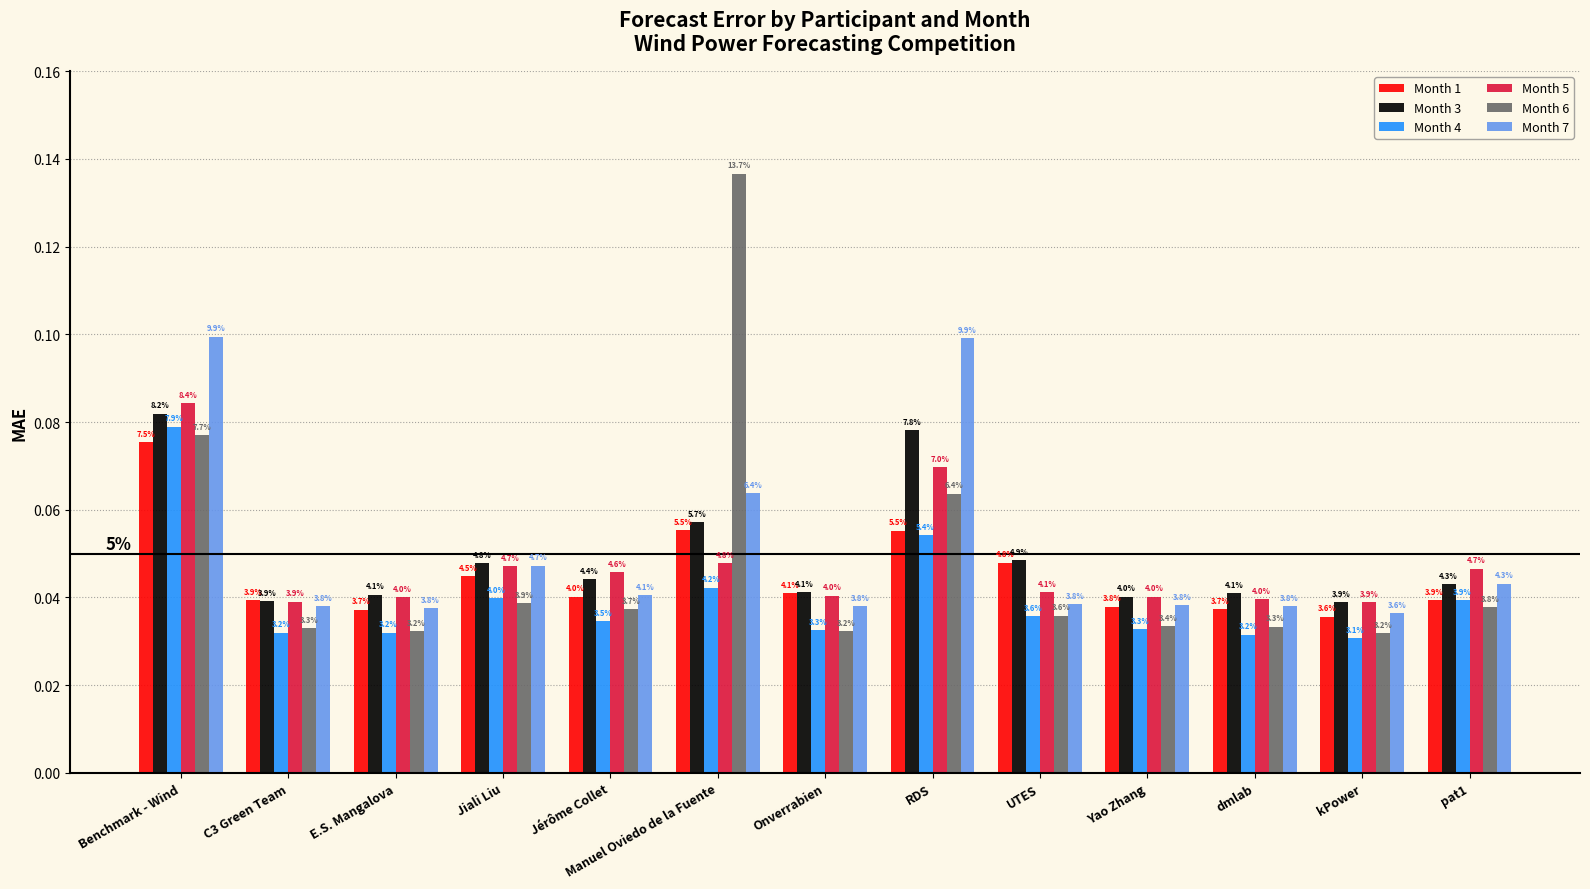

The Month 6 series shows 0.1 at Jérôme Collet. True or false?

False